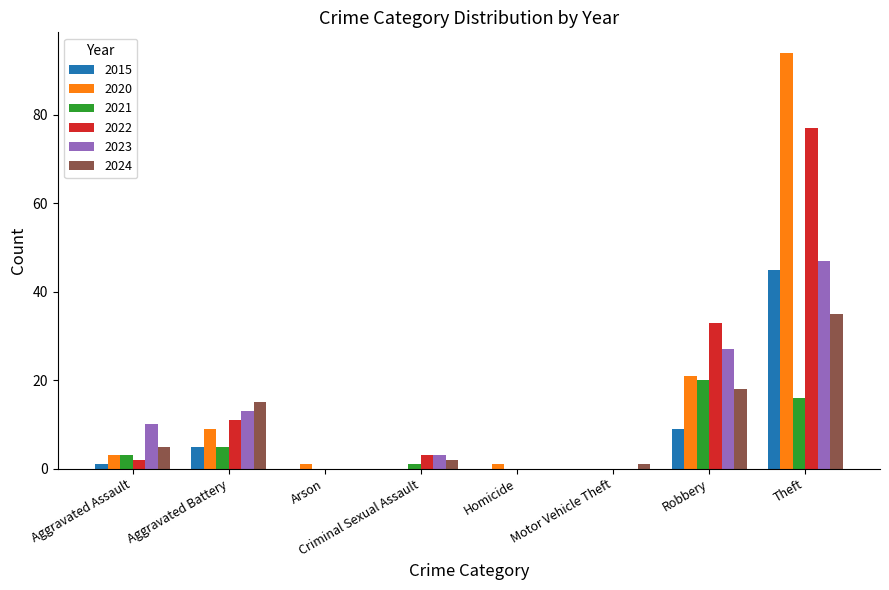

What is the approximate value of 2015 at Robbery?

9